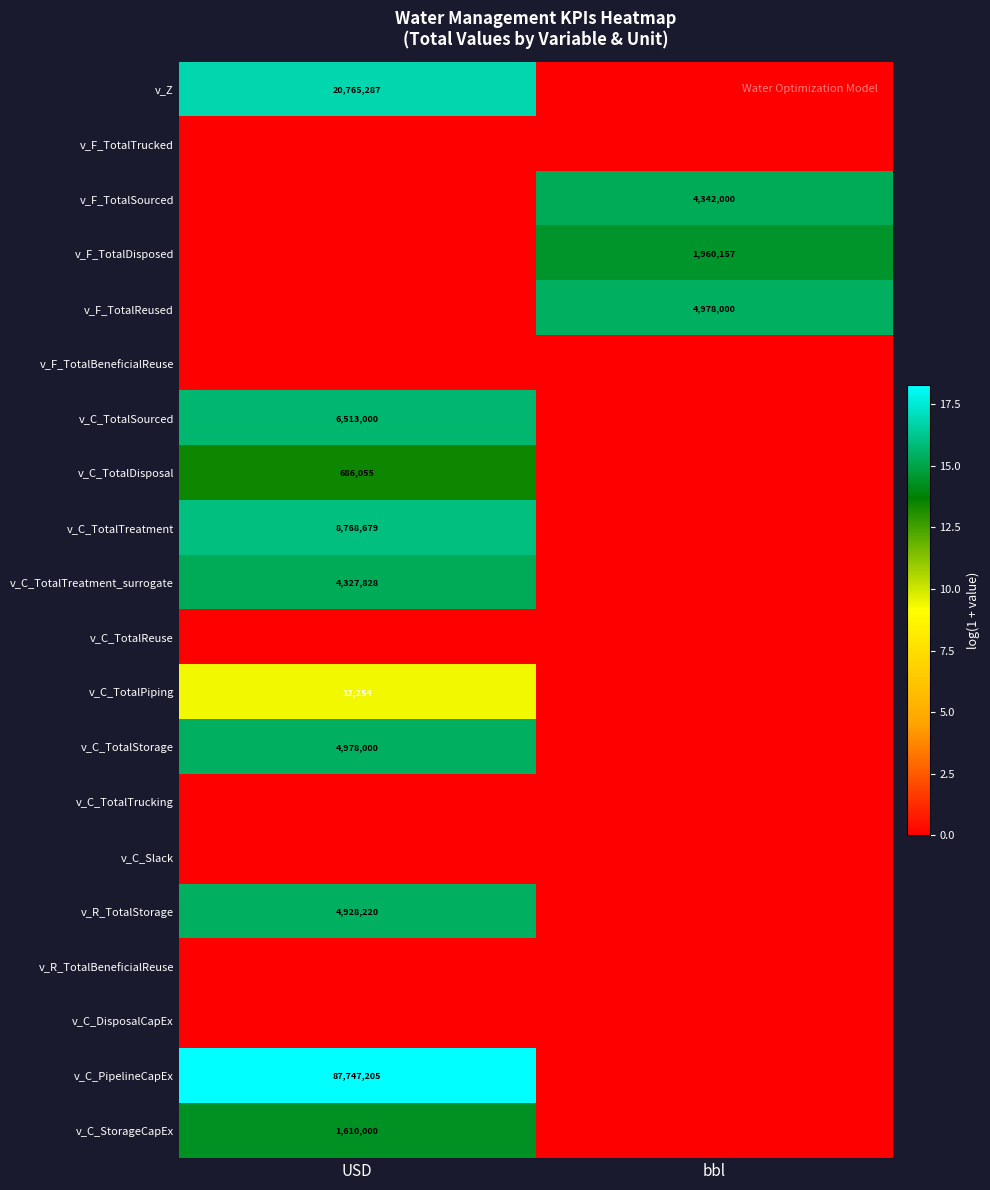

True or false: v_Z has a value of 5156673 at USD.

False